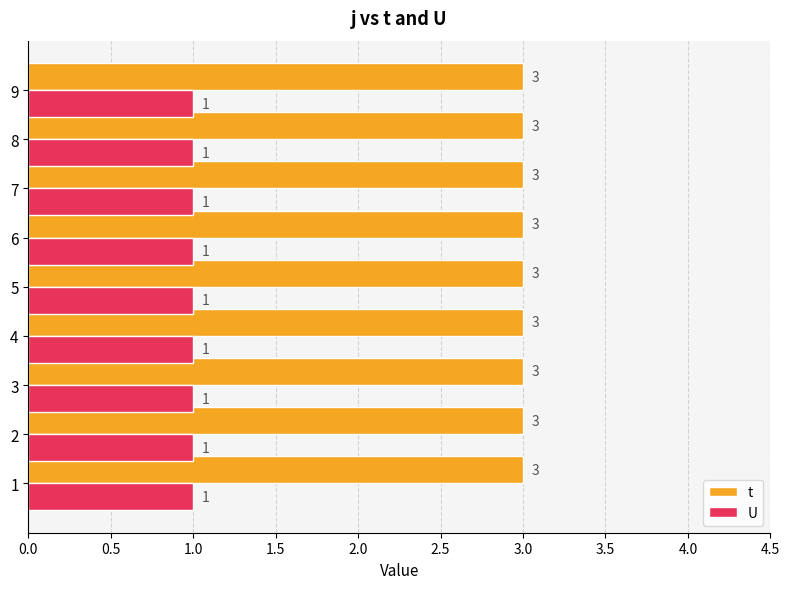

The value of U at 2 is 0. True or false?

False